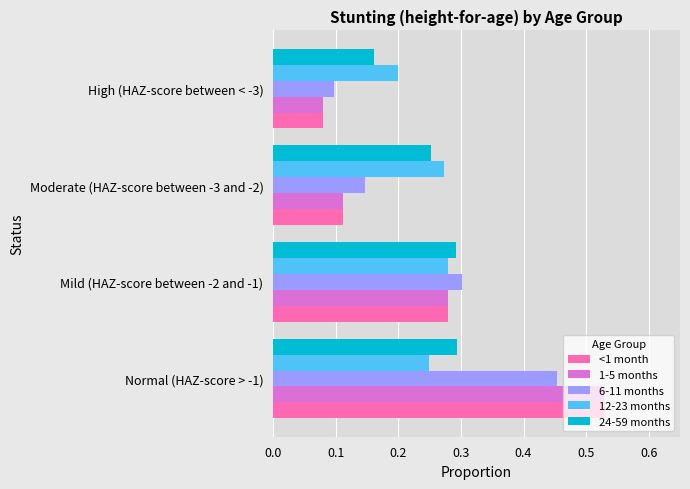

The <1 month series shows 0.2 at Moderate (HAZ-score between -3 and -2). True or false?

False